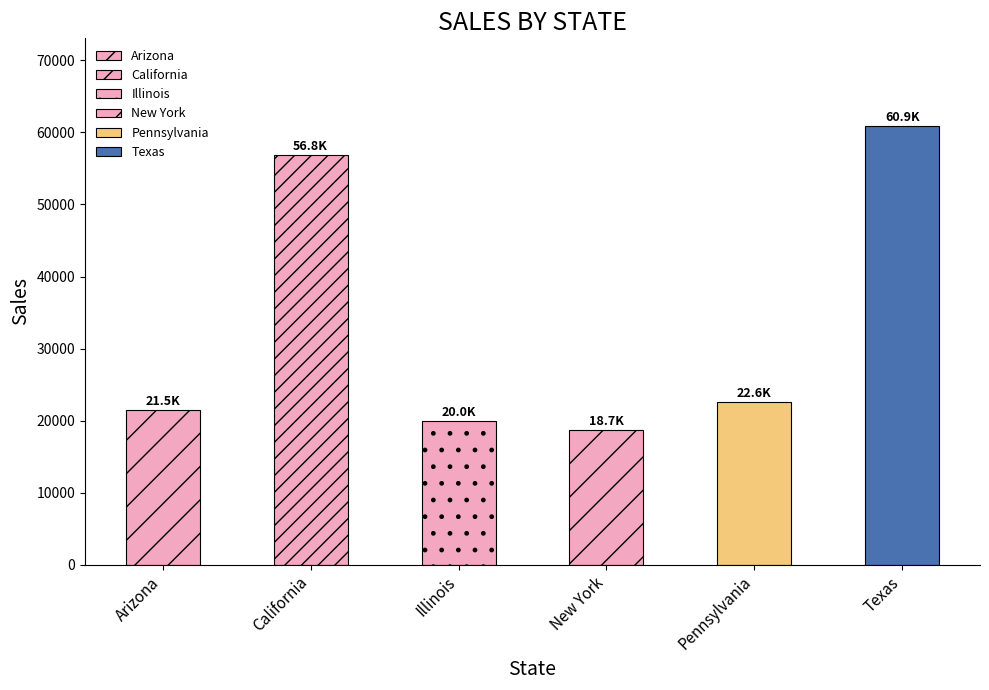

How many bars are there in total?

6